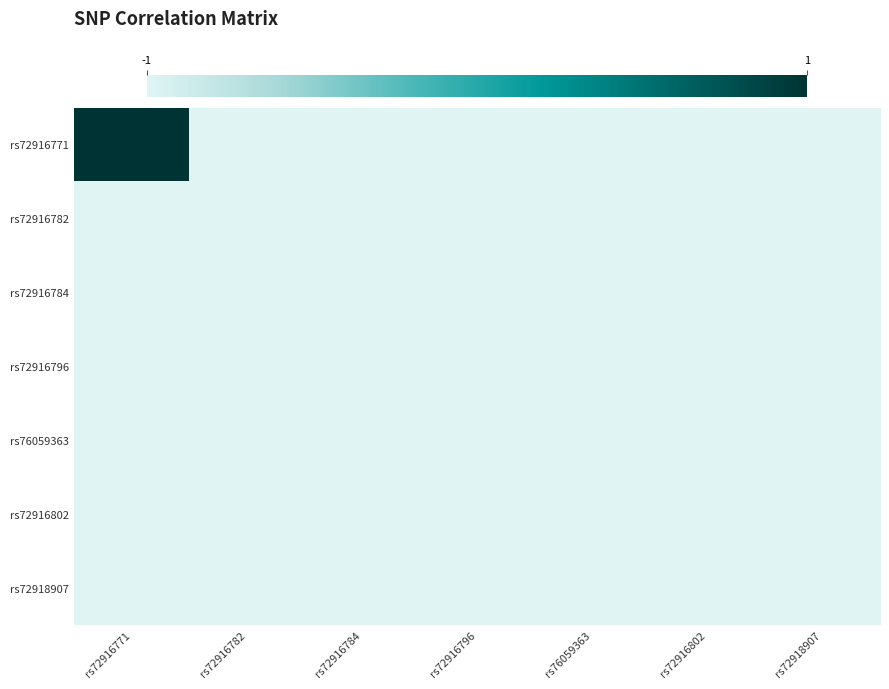

Which category has the lowest value across all series?

rs72916782